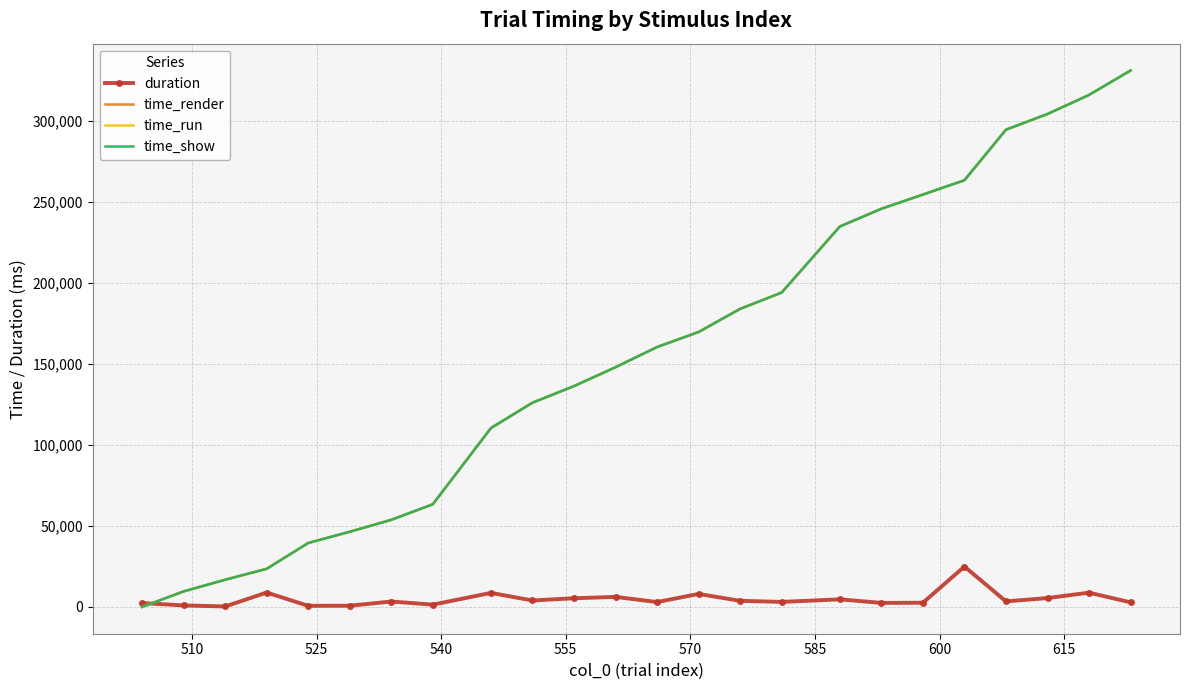

What are all the series names shown in the legend?

duration, time_render, time_run, time_show